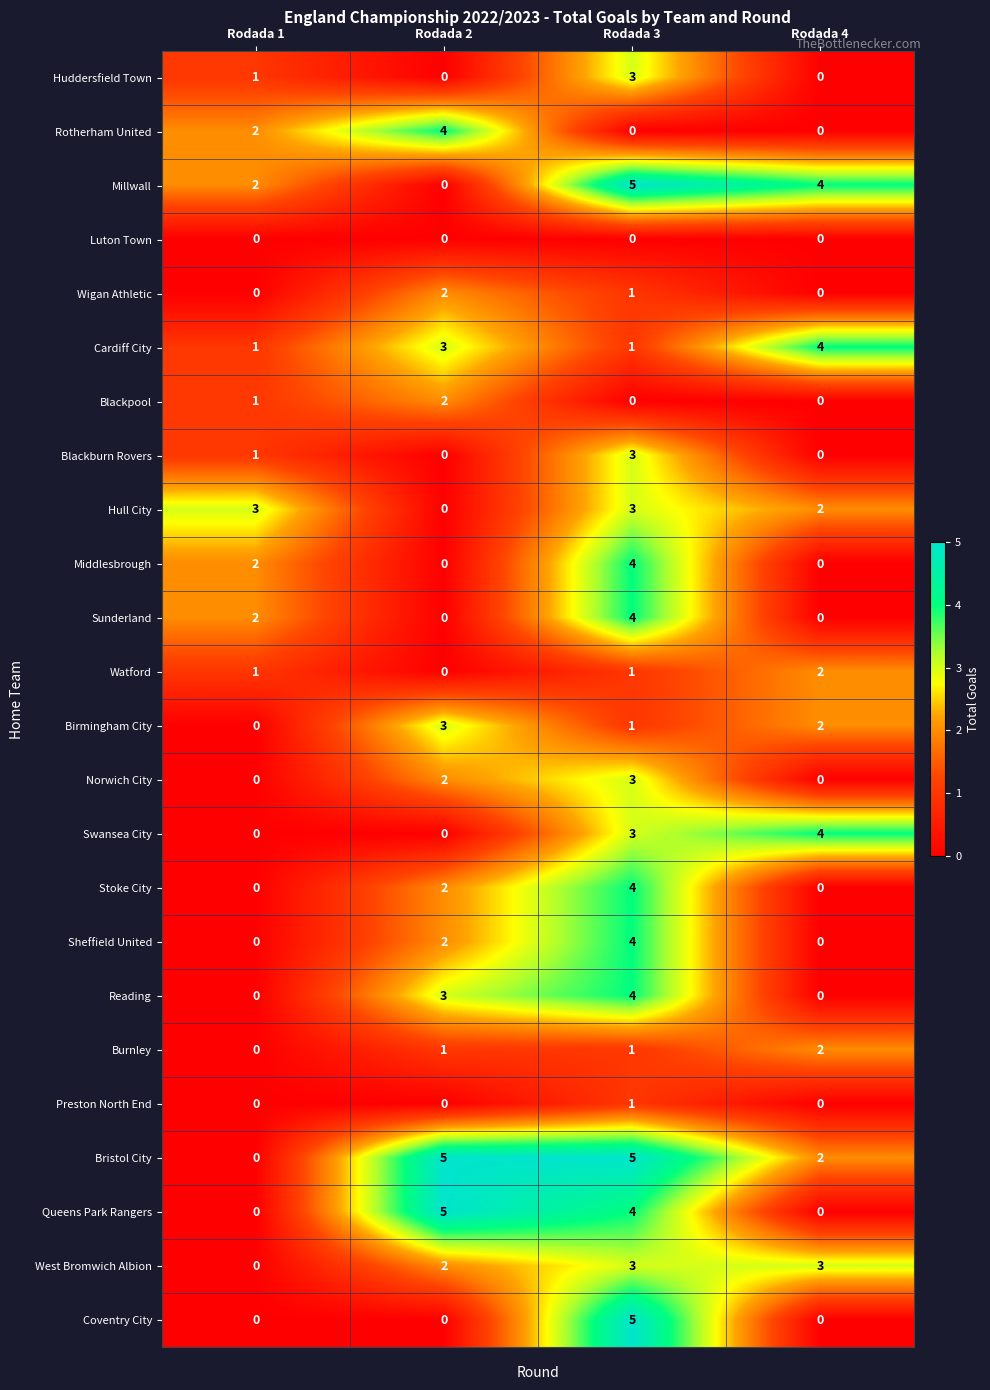

At which label does Swansea City reach its peak?

Rodada 4